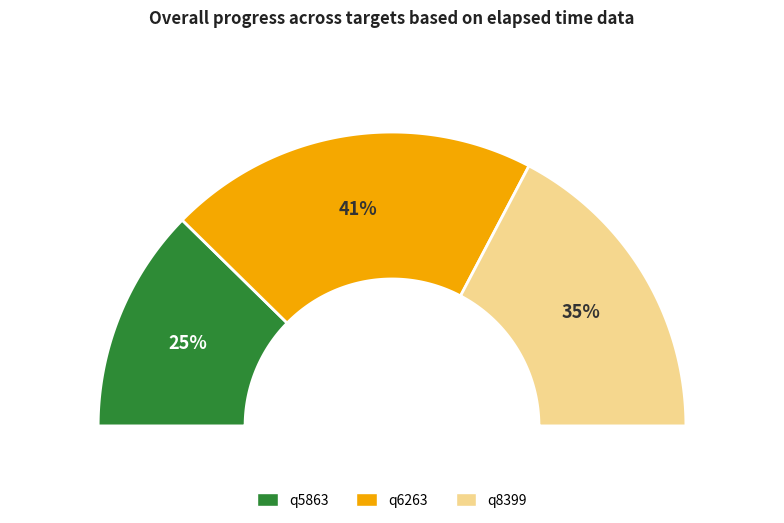

What is the smallest slice in the pie chart?

q5863